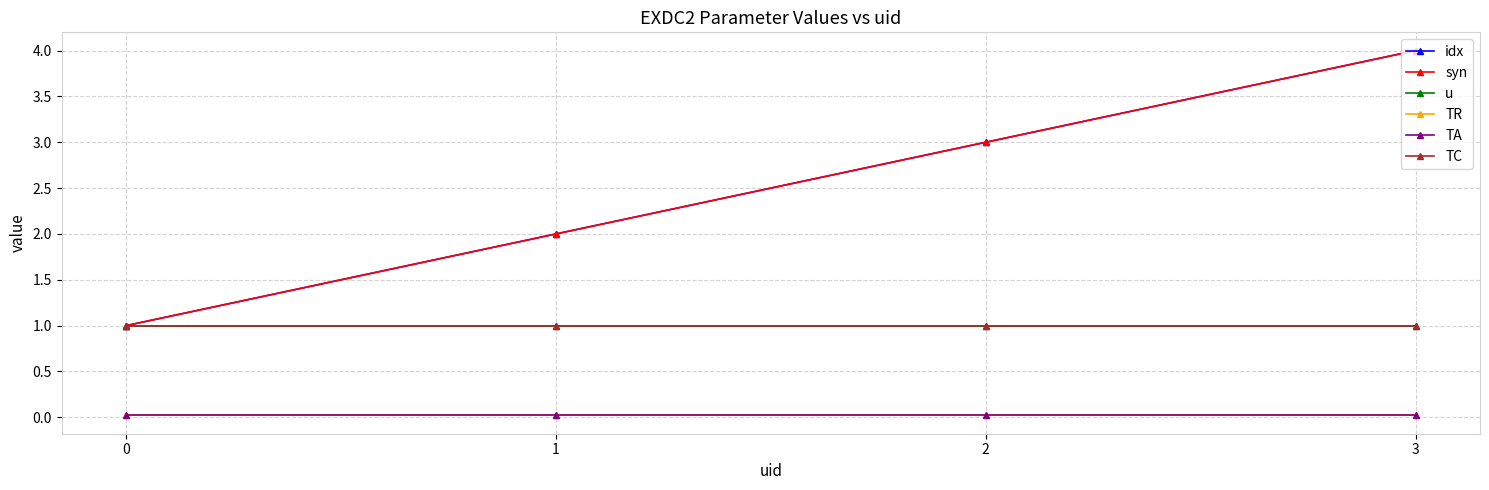

What is the sum of all TA values?

0.1